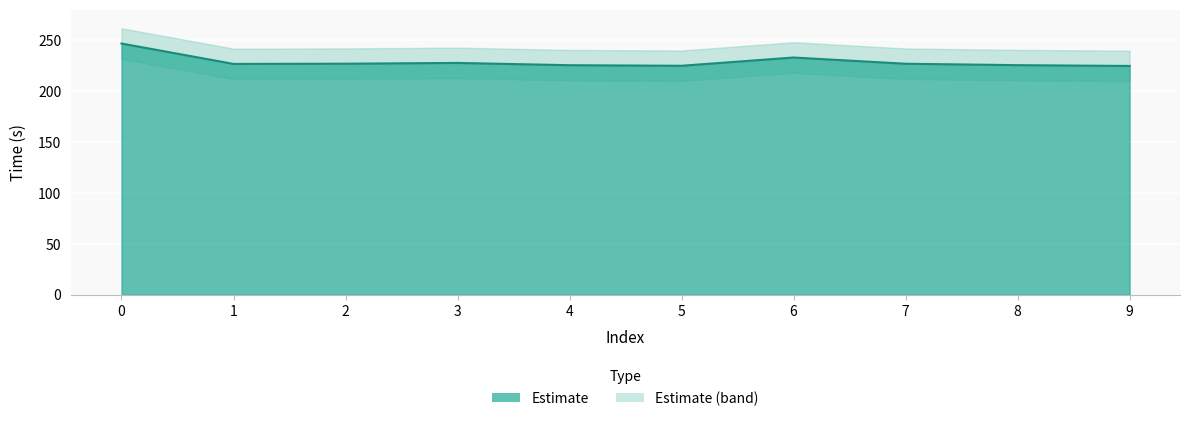

At which category does the data reach its first local peak?

3